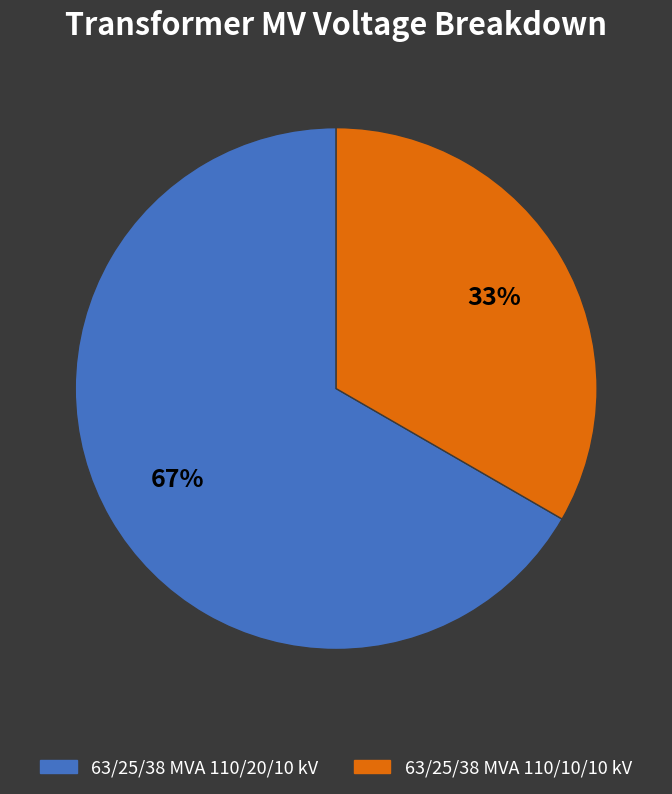

Approximately how many times larger is the value at 63/25/38 MVA 110/10/10 kV compared to 63/25/38 MVA 110/20/10 kV?

0.5